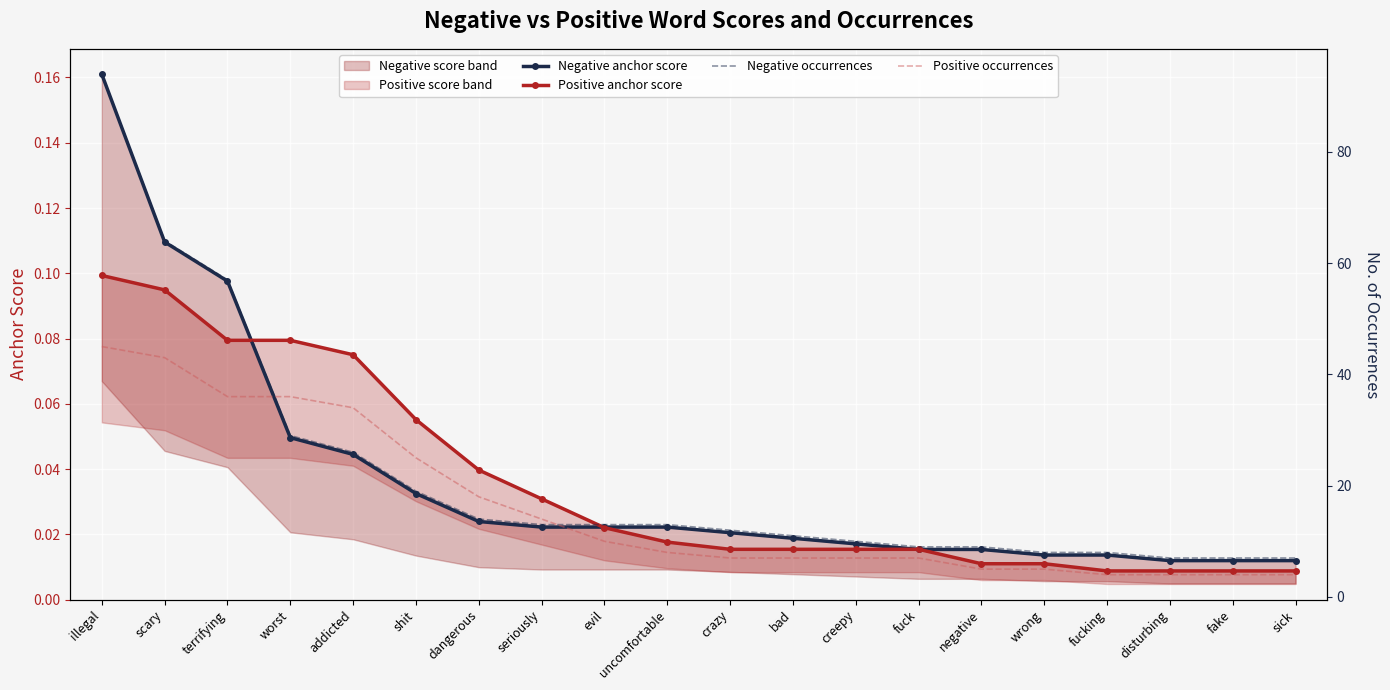

Which has a higher value, wrong or fucking?

wrong